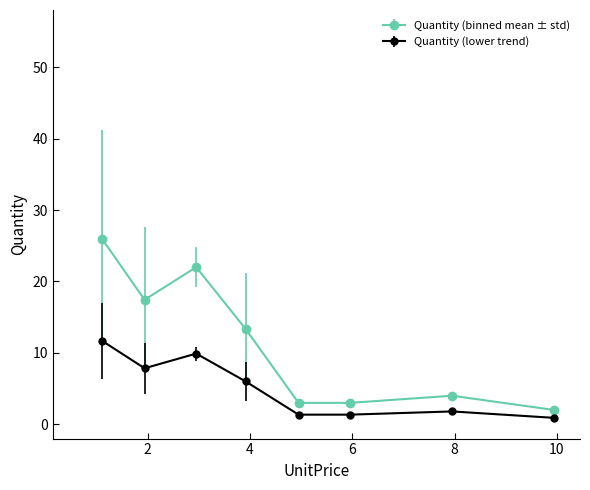

What are all the series names shown in the legend?

Quantity (binned mean ± std), Quantity (lower trend)